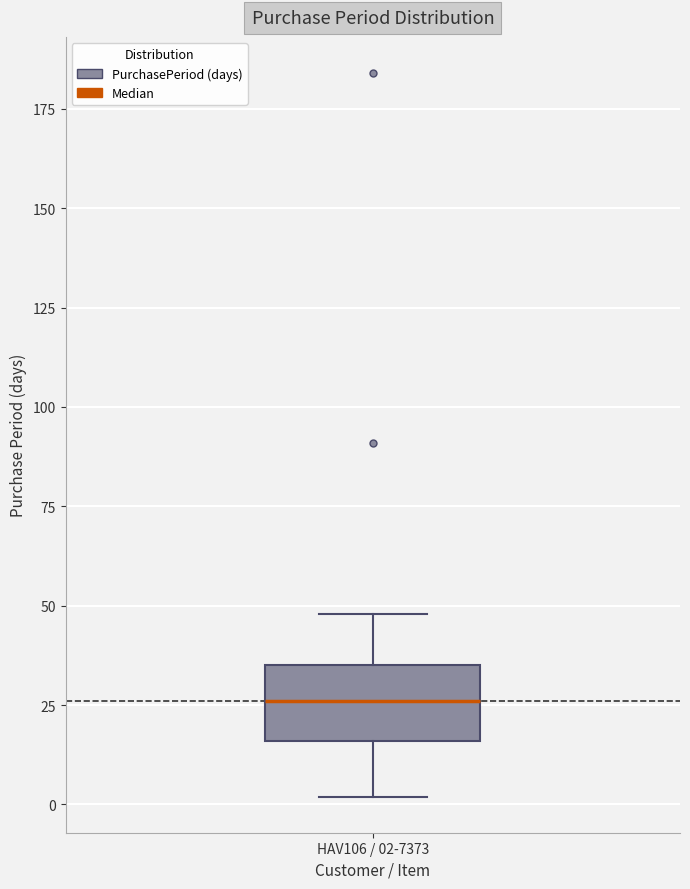

Where is the lower edge of the box for HAV106 / 02-7373 on the y-axis? The values are not printed on the chart, so give them approximately, as read against the axis.

15